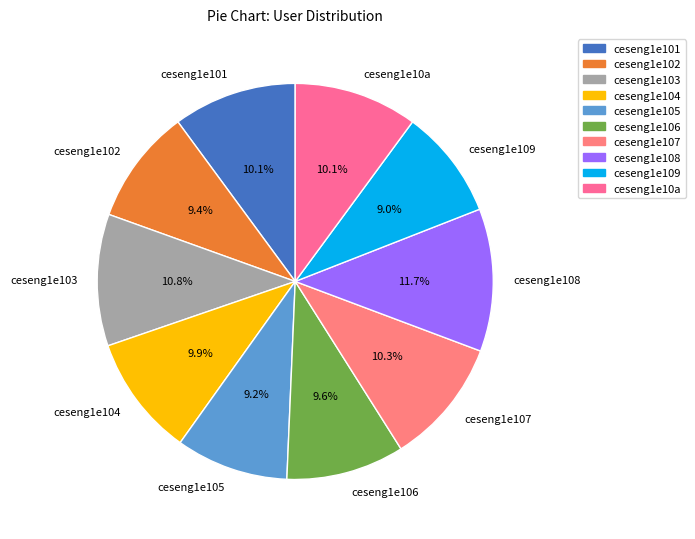

How many slices are in this pie chart?

10